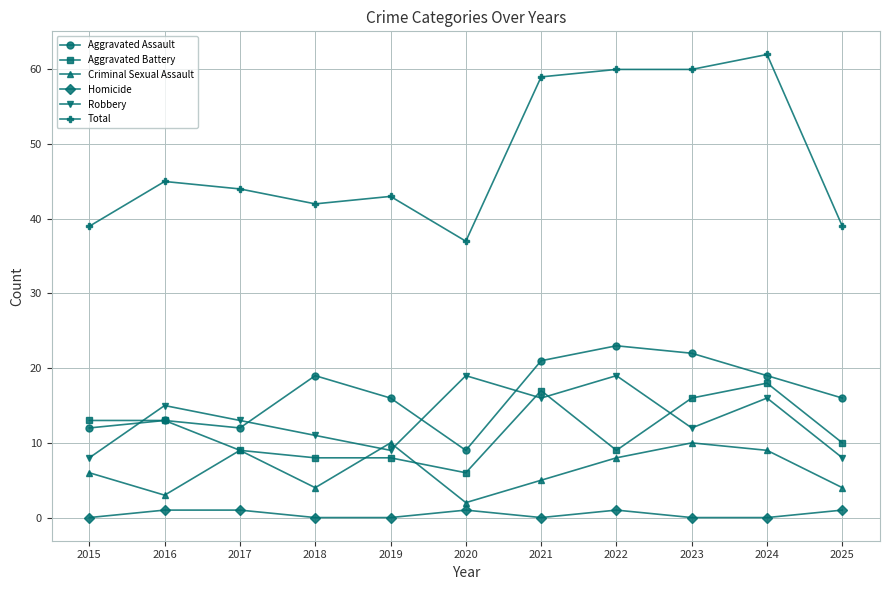

True or false: Homicide has more than 0 interior local peaks.

True